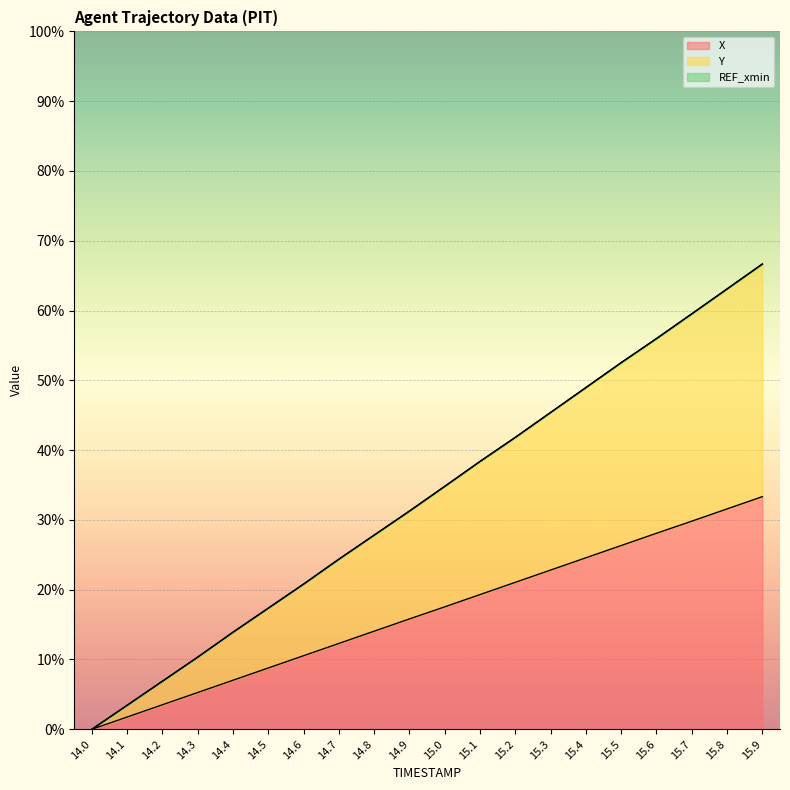

What is the total value across all series at 15.1?

38.4